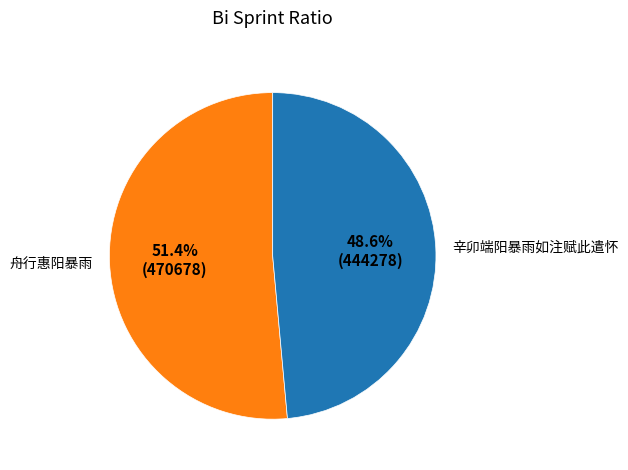

True or false: 辛卯端阳暴雨如注赋此遣怀 accounts for 60% of the total.

False